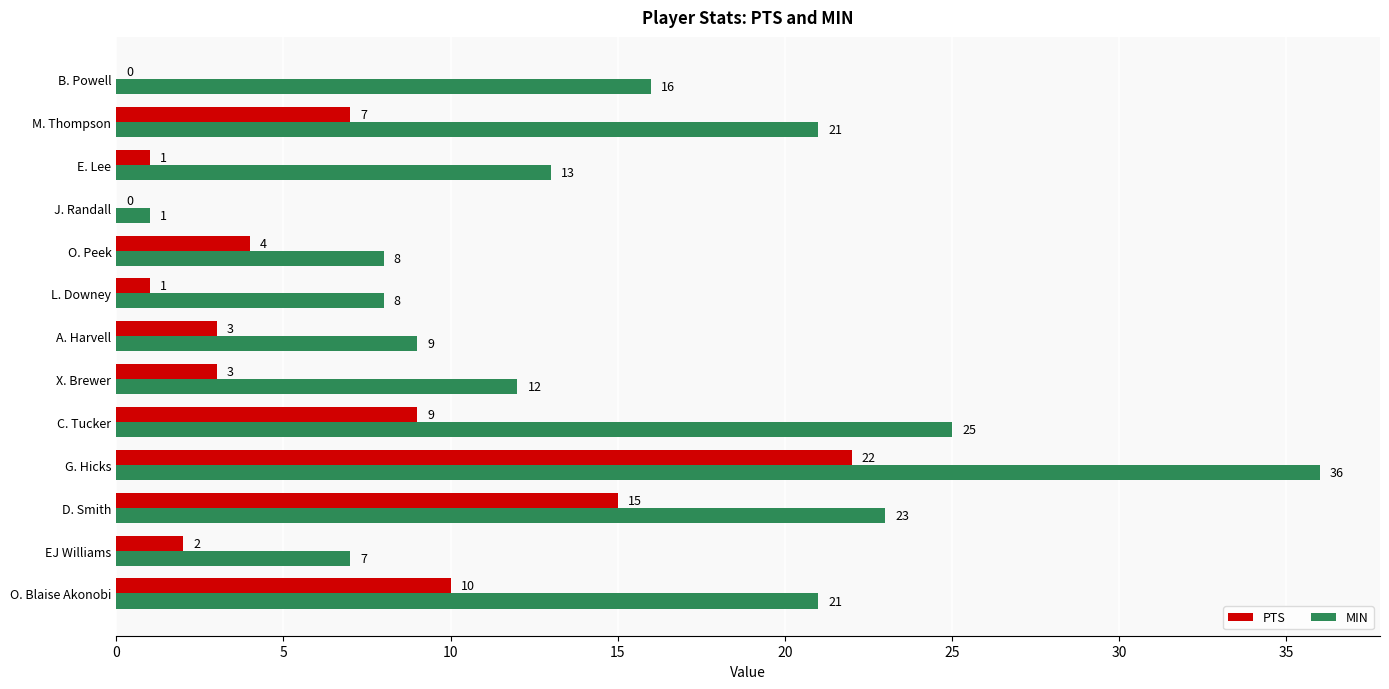

Read the PTS value at G. Hicks.

22